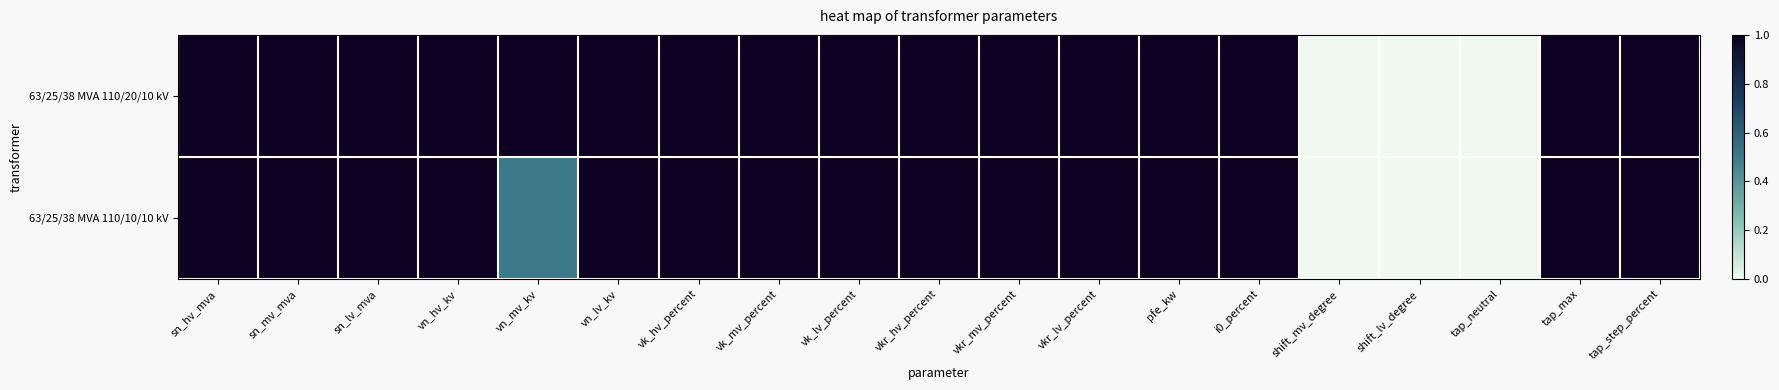

How many series are shown in this chart?

2